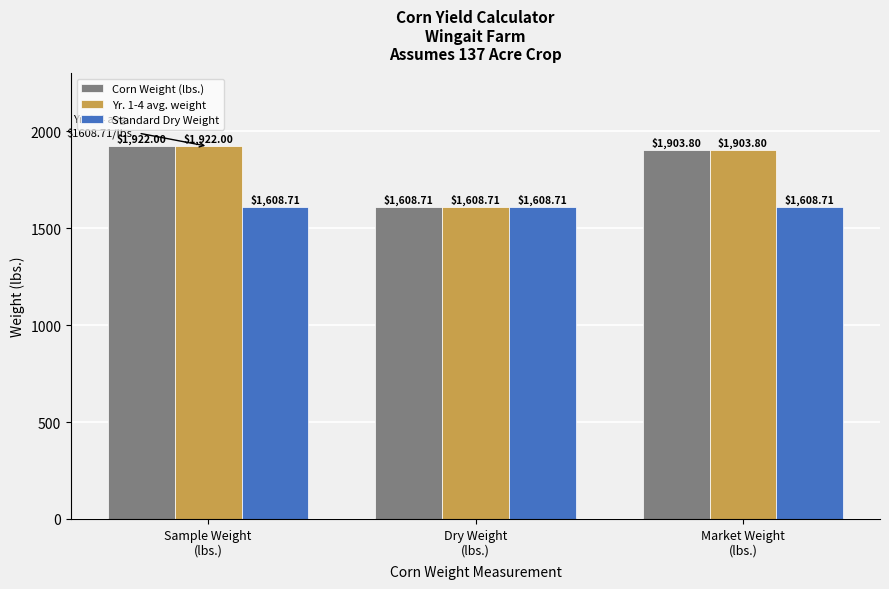

Reading left to right, what are all the values shown in this chart?

Corn Weight (lbs.): 1922.0	1608.7	1903.8
Yr. 1-4 avg. weight: 1922.0	1608.7	1903.8
Standard Dry Weight: 1608.7	1608.7	1608.7